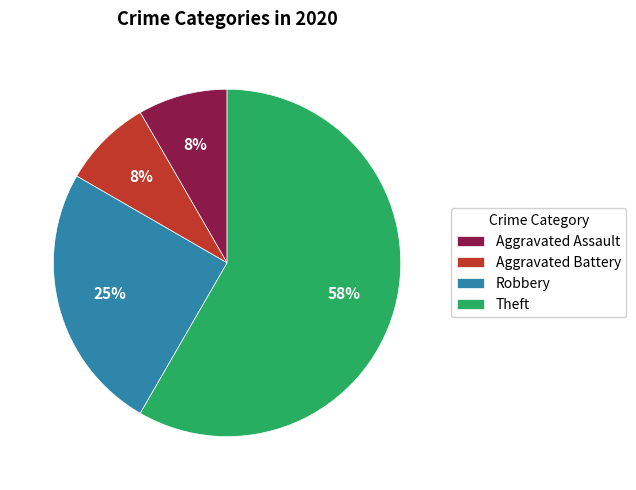

Combined, do Aggravated Assault and Robbery account for over 50%?

No